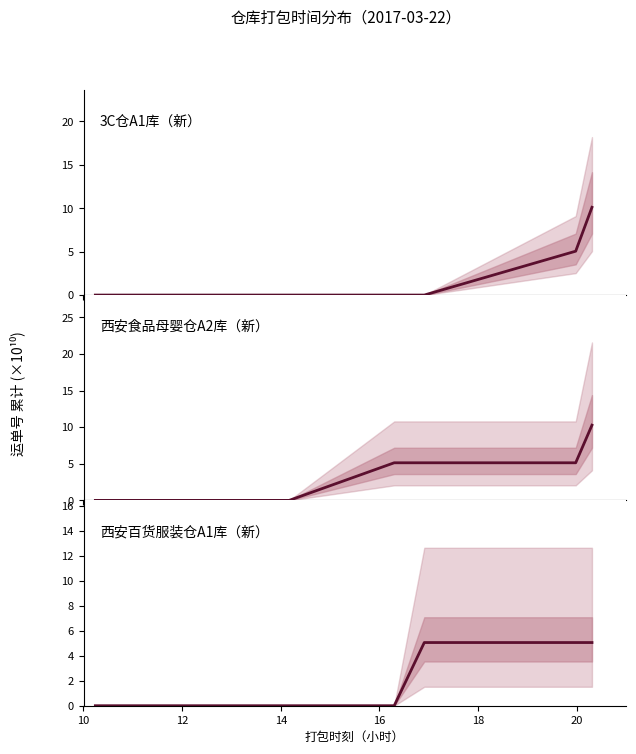

At how many categories does at least one series exceed 0?

4